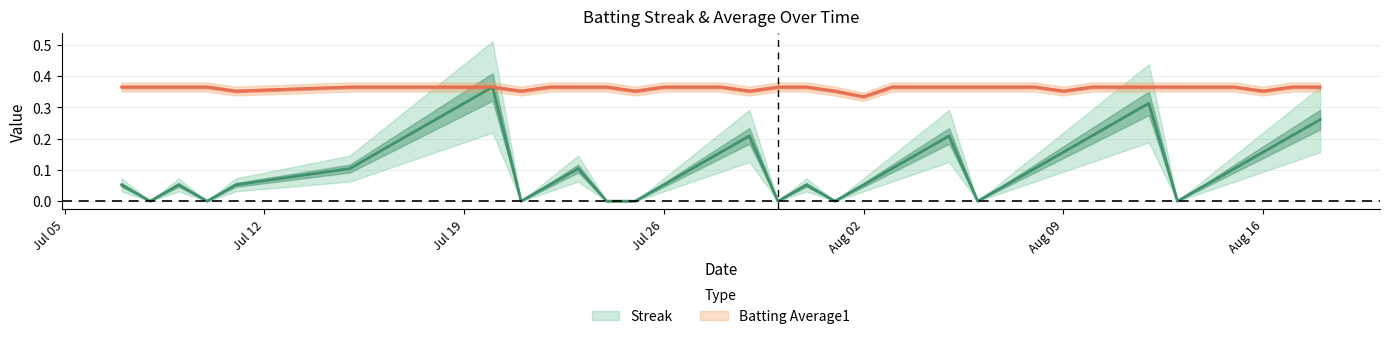

Which series has the widest spread of values?

Streak